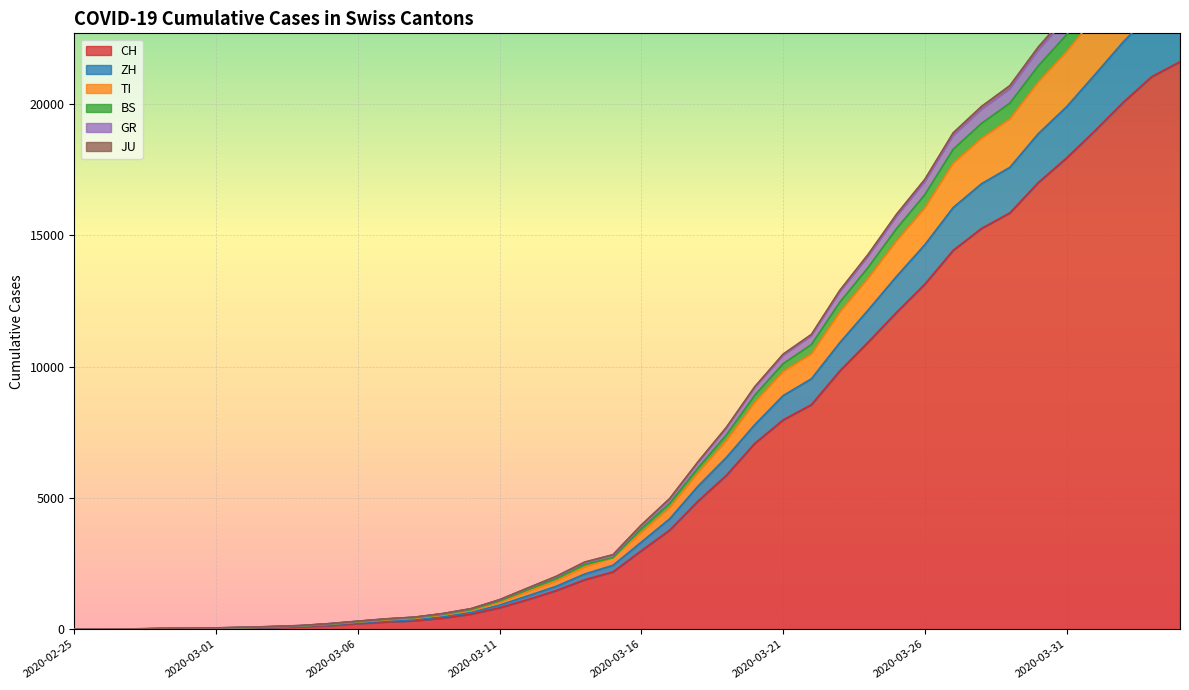

Which category has the lowest value in the ZH series?

2020-02-25